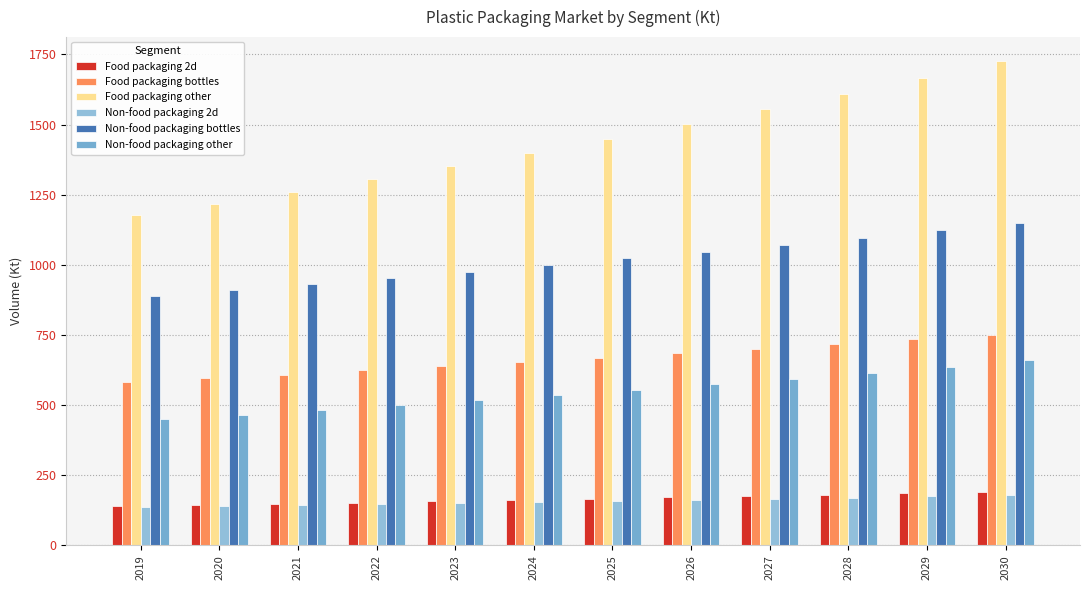

Reading left to right, extract all data points from this chart.

Food packaging 2d: 2019=139.4	2020=143.7	2021=148.0	2022=152.4	2023=156.9	2024=161.5	2025=166.3	2026=171.2	2027=176.2	2028=181.3	2029=186.5	2030=191.9
Food packaging bottles: 2019=581.5	2020=595.2	2021=609.2	2022=623.6	2023=638.3	2024=653.3	2025=668.8	2026=684.6	2027=700.7	2028=717.3	2029=734.3	2030=751.6
Food packaging other: 2019=1176.3	2020=1217.9	2021=1261.0	2022=1305.6	2023=1351.9	2024=1399.8	2025=1449.4	2026=1500.8	2027=1554.1	2028=1609.3	2029=1666.4	2030=1725.7
Non-food packaging 2d: 2019=136.9	2020=140.3	2021=143.8	2022=147.3	2023=150.9	2024=154.6	2025=158.4	2026=162.3	2027=166.3	2028=170.4	2029=174.6	2030=178.9
Non-food packaging bottles: 2019=889.3	2020=910.3	2021=931.7	2022=953.7	2023=976.2	2024=999.2	2025=1022.8	2026=1047.0	2027=1071.7	2028=1097.1	2029=1123.0	2030=1149.6
Non-food packaging other: 2019=449.8	2020=465.7	2021=482.1	2022=499.2	2023=516.9	2024=535.2	2025=554.2	2026=573.8	2027=594.2	2028=615.3	2029=637.2	2030=659.8